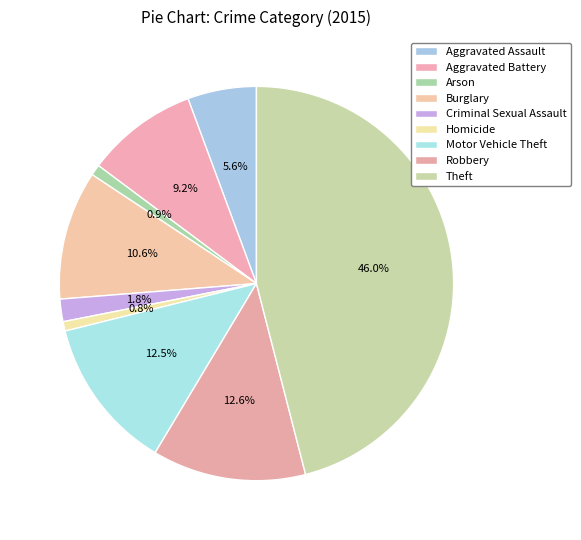

How many slices are in this pie chart?

9